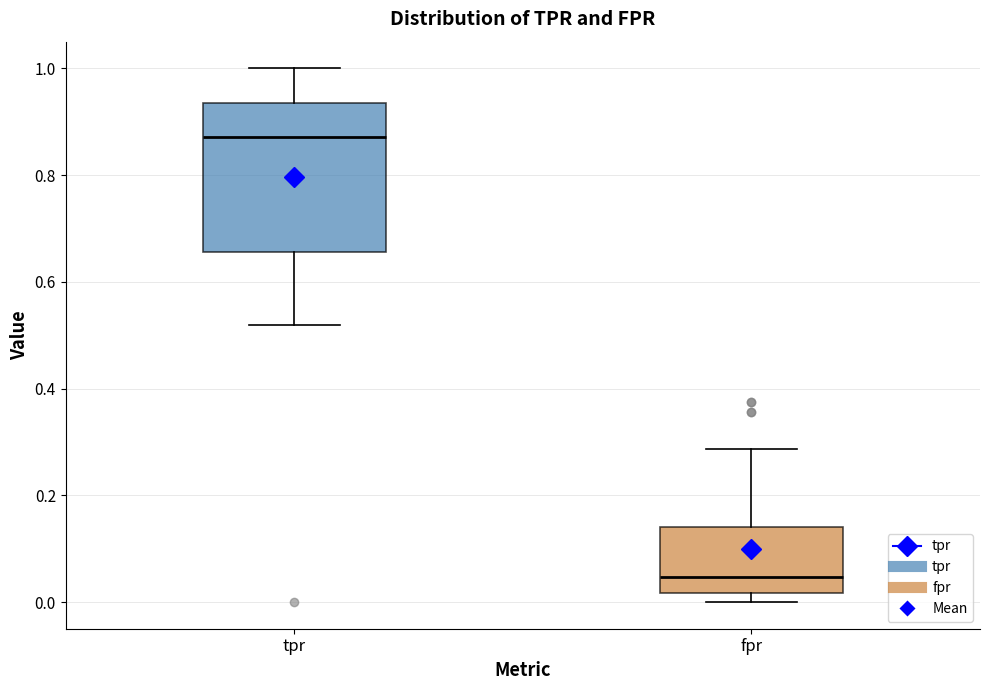

Which box's median line is the highest?

tpr